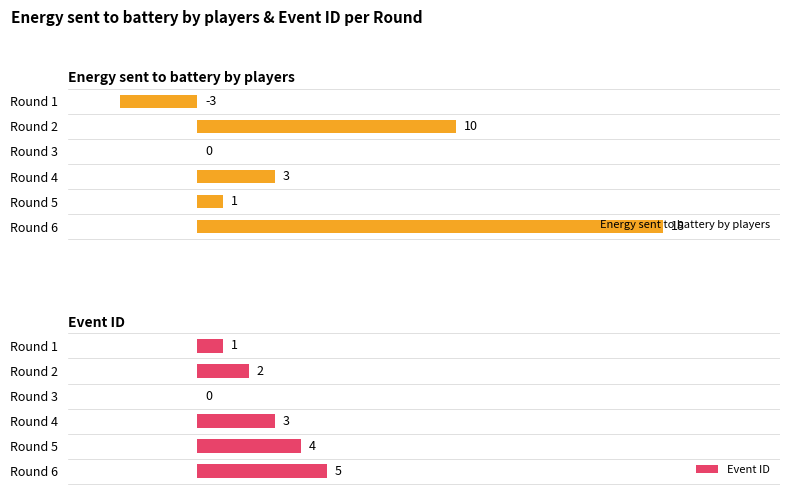

At which label is Energy sent to battery by players closest to 7?

Round 2